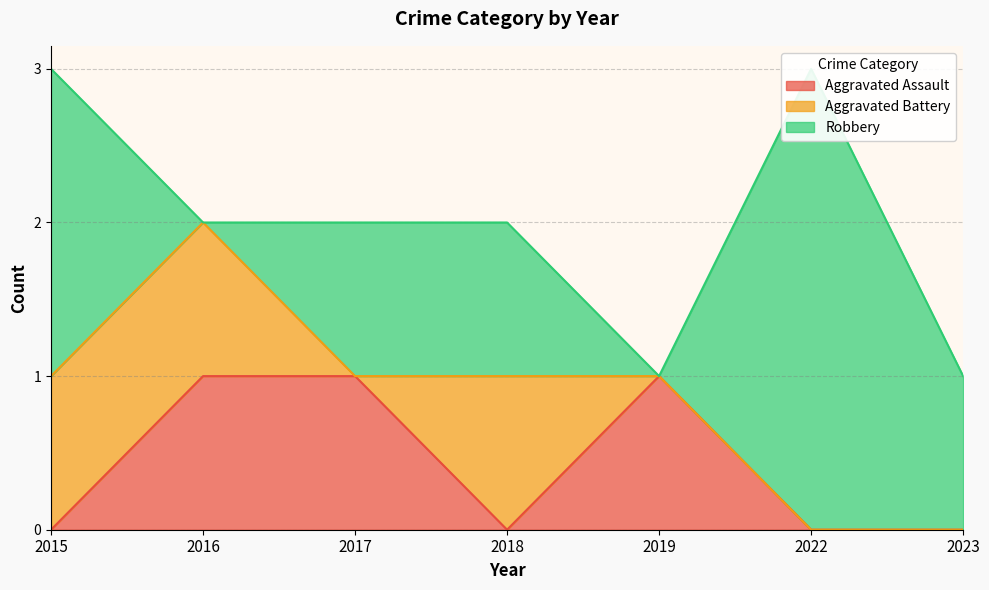

What is the difference between the second highest and minimum values in the Aggravated Assault series?

1